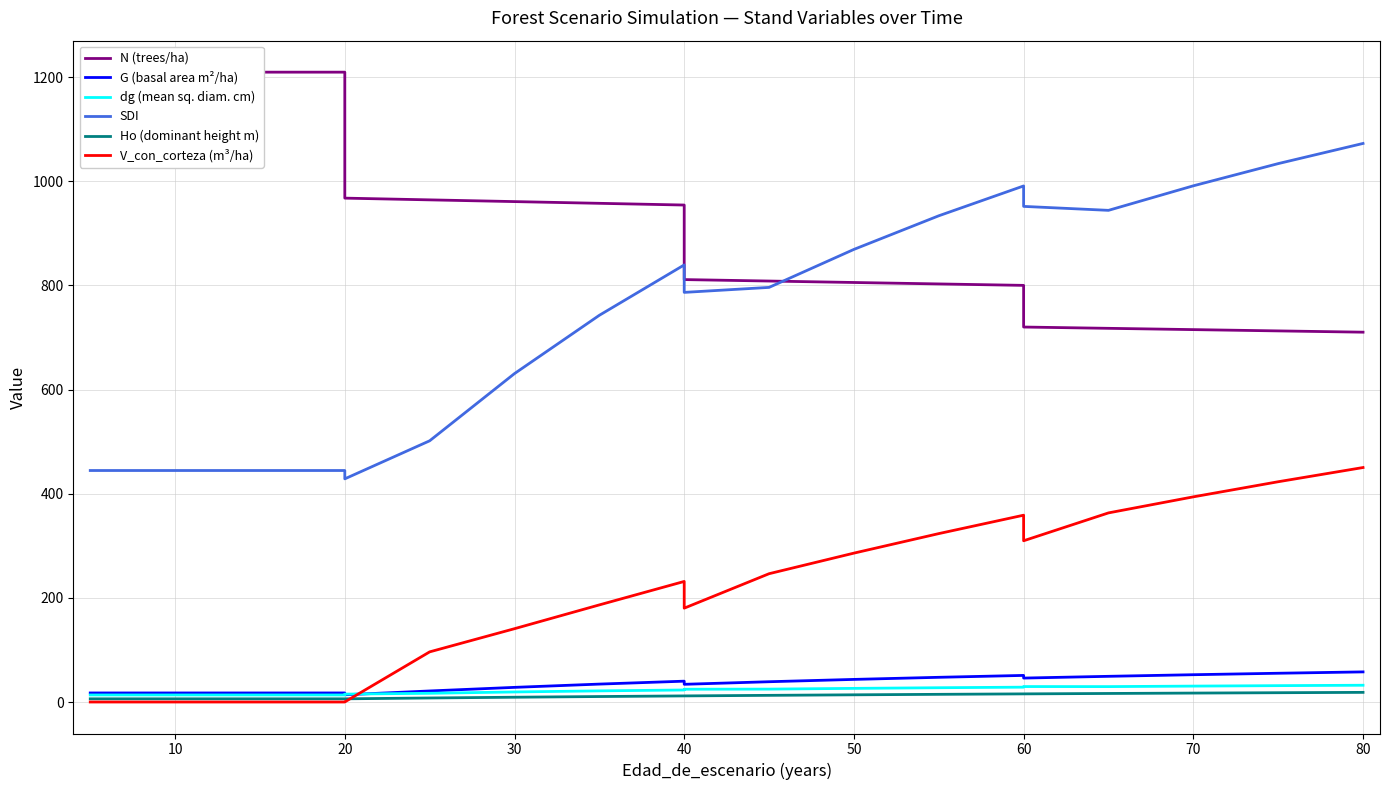

Is the value of SDI at 50 greater than the value of dg (mean sq. diam. cm) at 16?

Yes